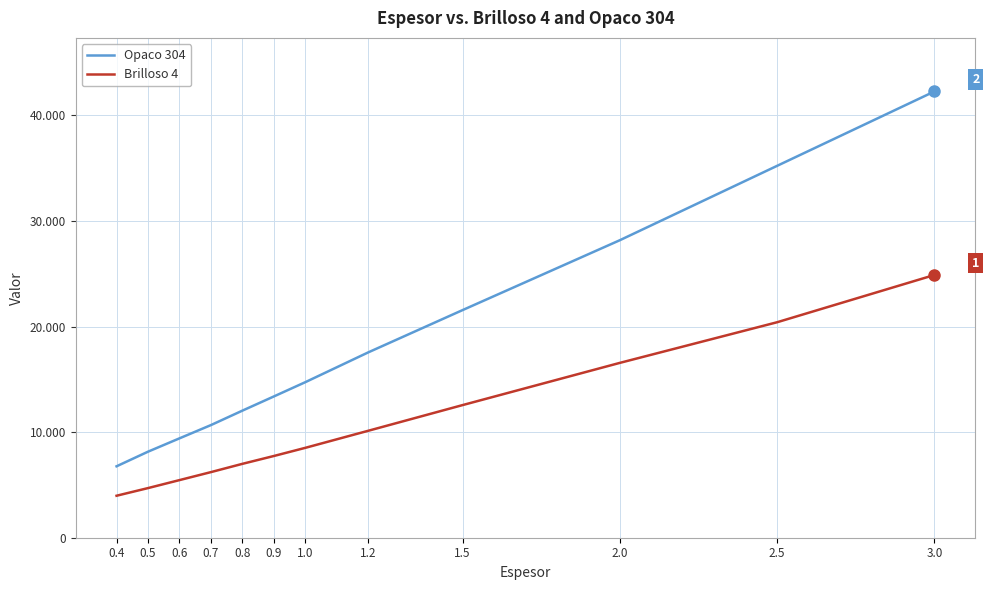

Where is Opaco 304 nearest to the value 24522?

1.5